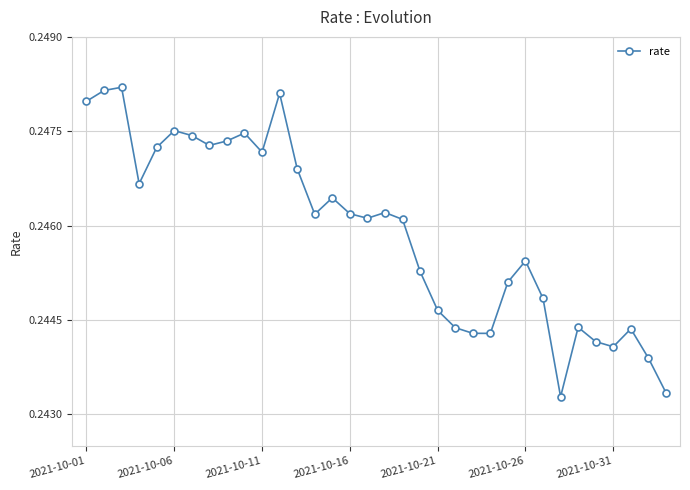

True or false: there are more than 1 points higher than both neighbors.

True